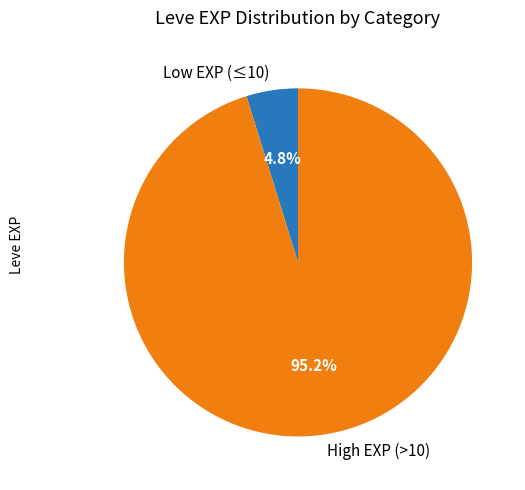

What percentage is NOT represented by Low EXP (≤10)?

95.2%